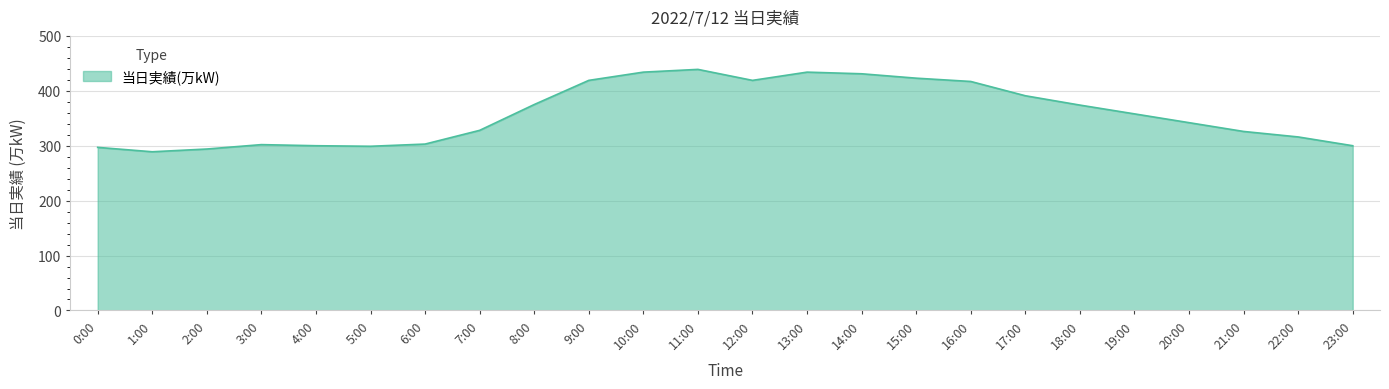

Is it true that the value at 9:00 is 419?

True